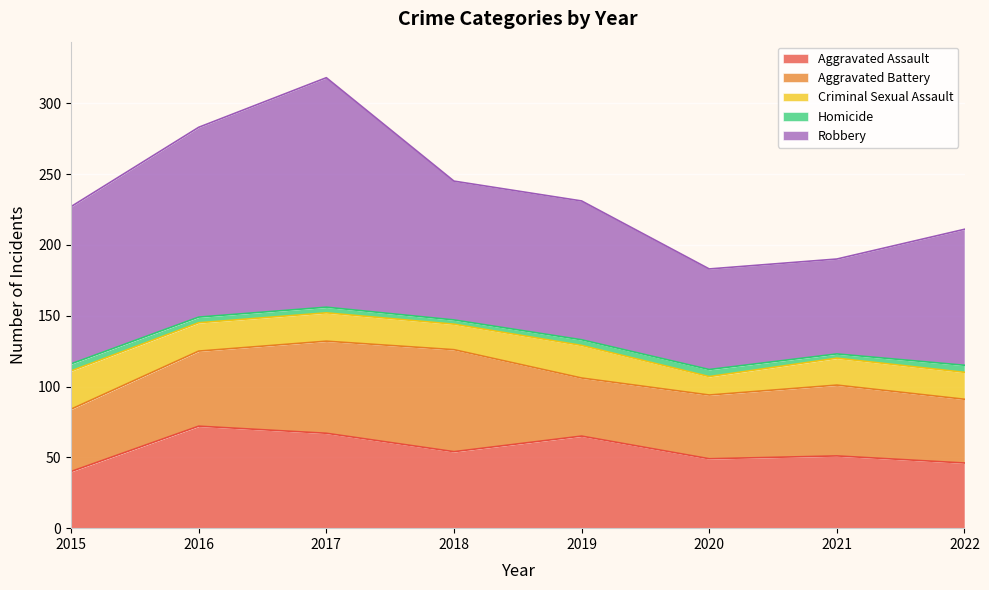

Rank the categories by Criminal Sexual Assault value from highest to lowest.

2015, 2019, 2016, 2017, 2021, 2022, 2018, 2020